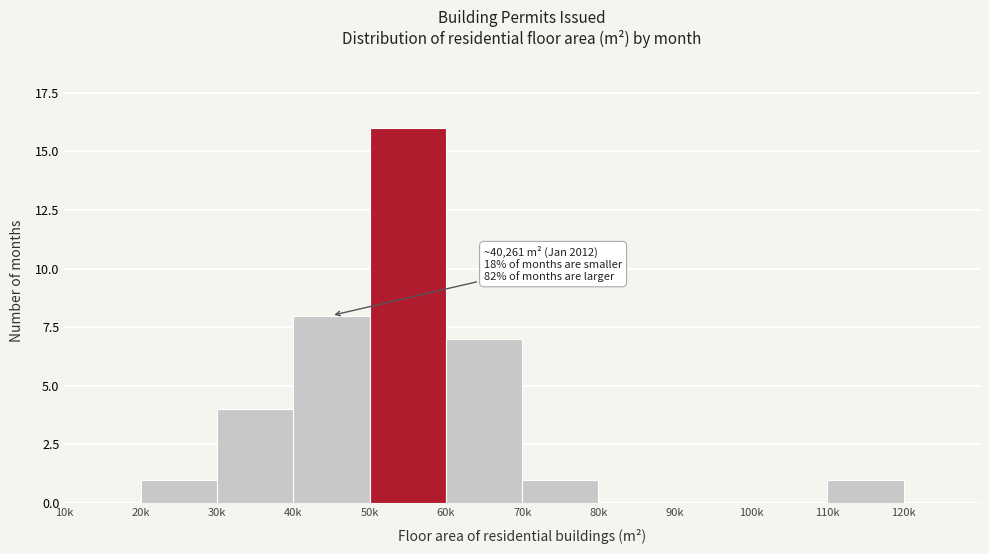

Reading left to right, list all the values displayed in this chart.

10k=0	20k=1	30k=4	40k=8	50k=16	60k=7	70k=1	80k=0	90k=0	100k=0	110k=1	120k=0